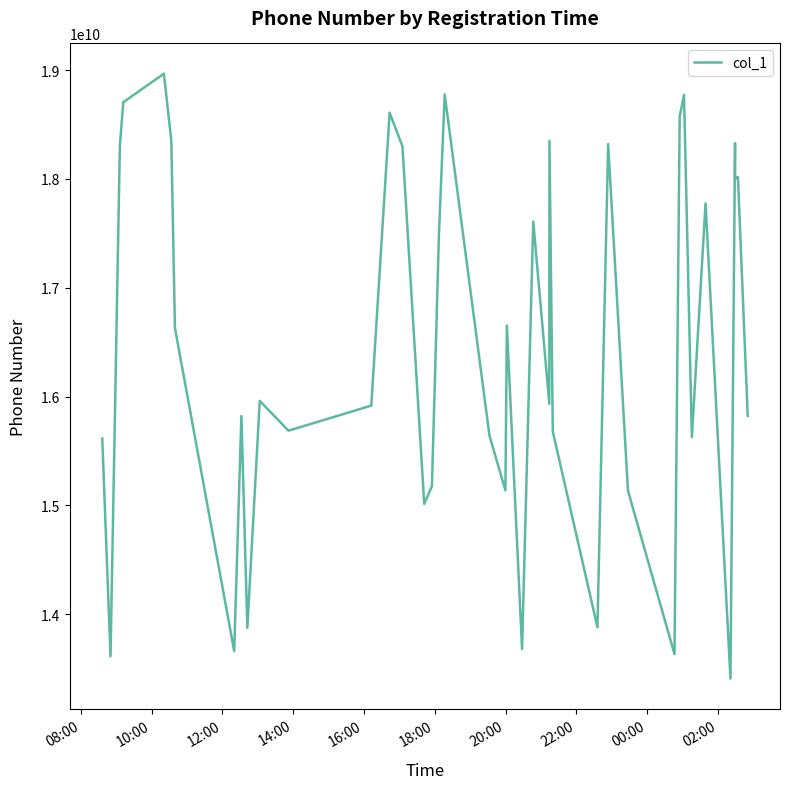

What is the difference between the maximum and minimum values?

5558951213